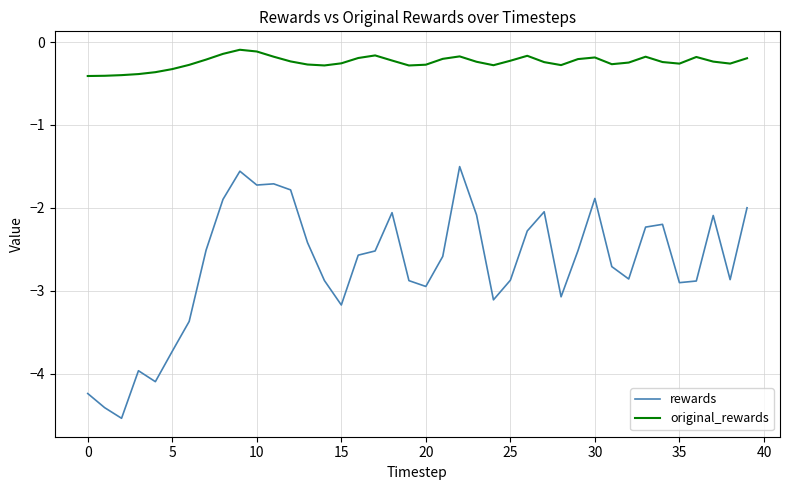

List the series in order of their peak value, lowest first.

rewards, original_rewards